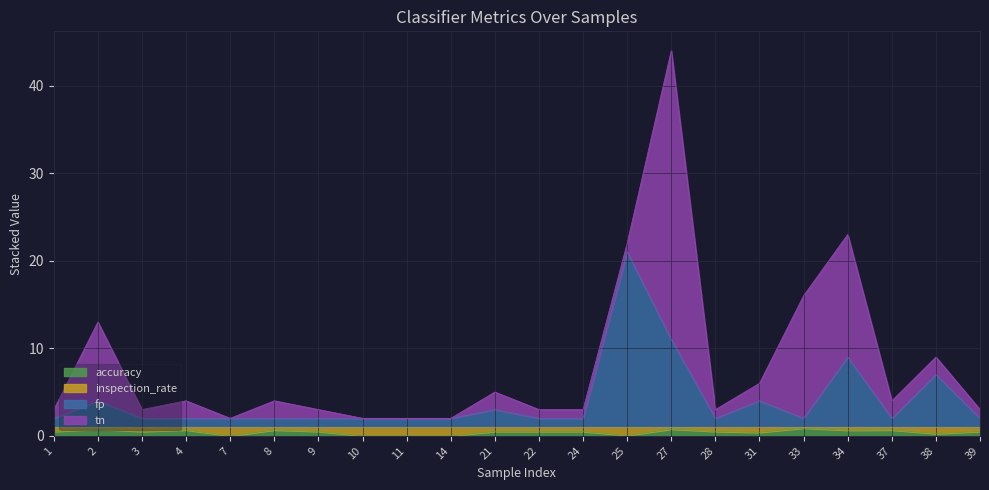

Which series changed the most between 7 and 14?

accuracy